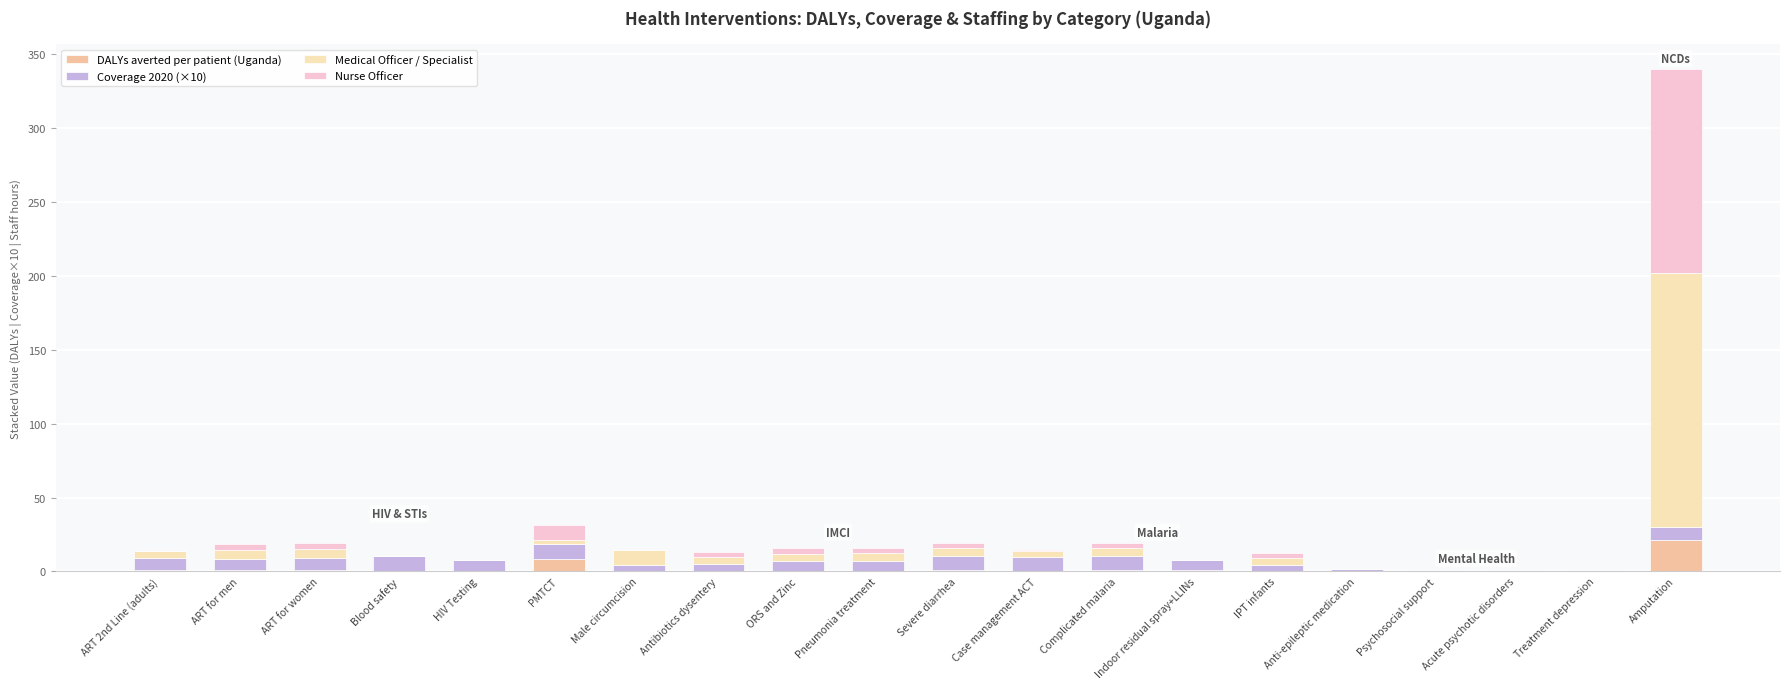

At which category is the sum across all series the highest?

Amputation